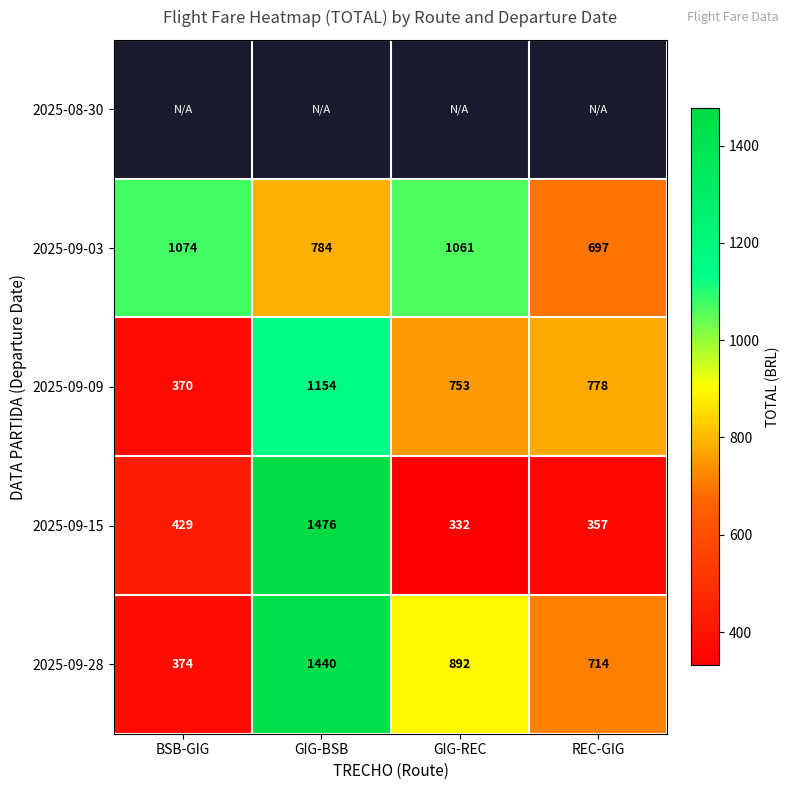

Between GIG-REC and BSB-GIG, which is larger?

BSB-GIG